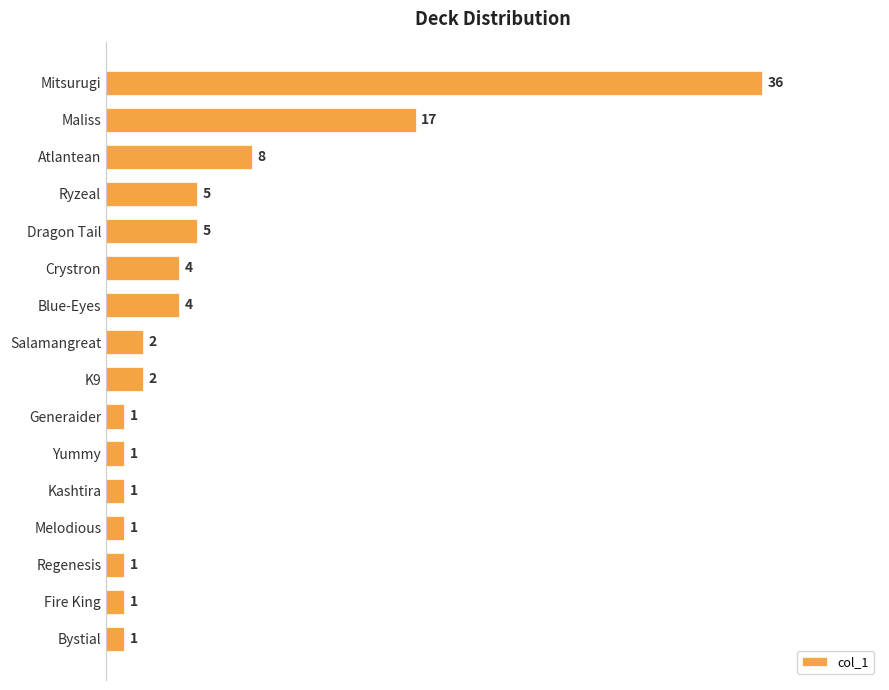

At which label is the value closest to 18?

Maliss